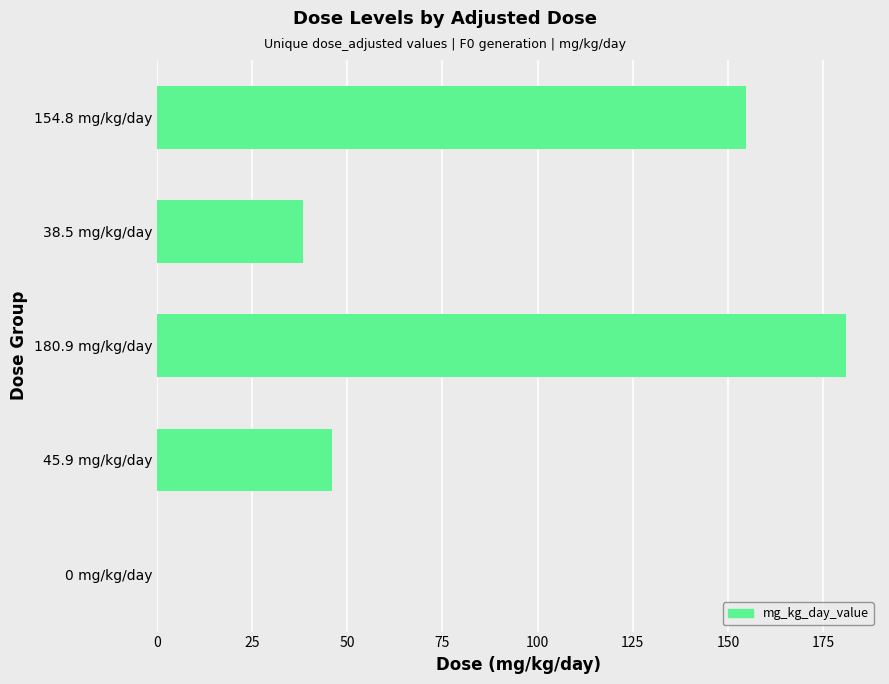

Where is the data nearest to the value 90?

45.9 mg/kg/day